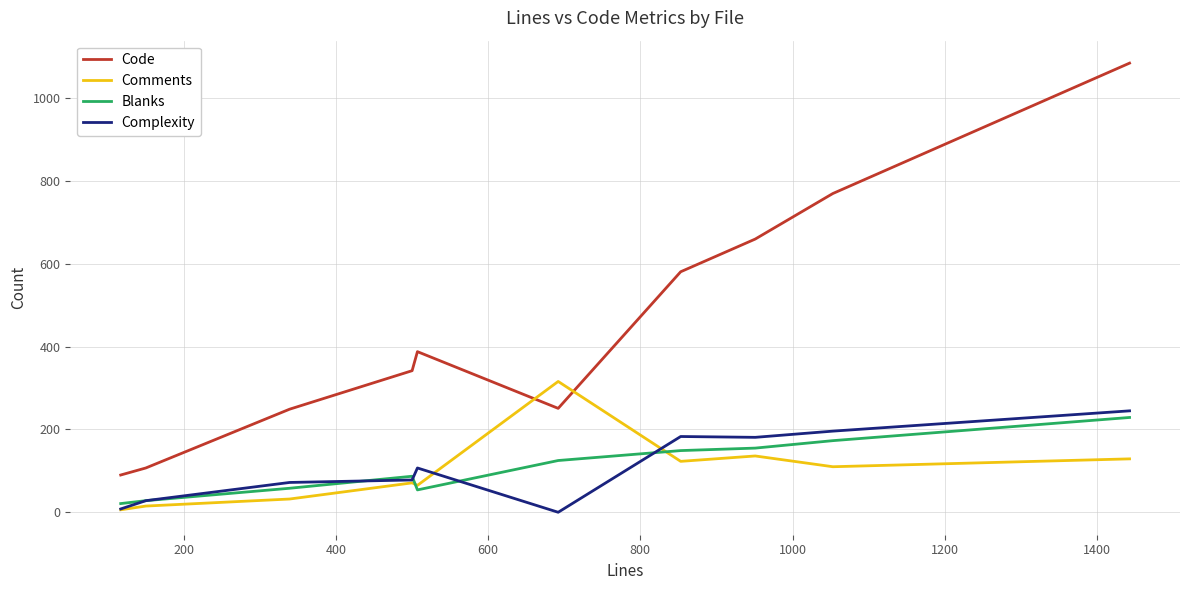

Which series has the largest total across all categories?

Code